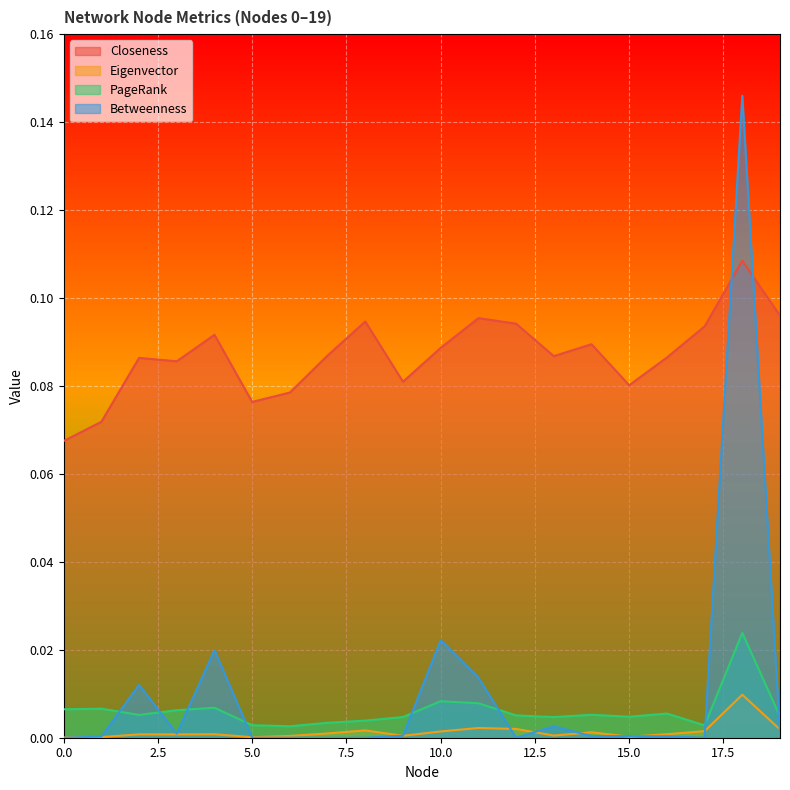

At which label does Eigenvector reach its peak?

18